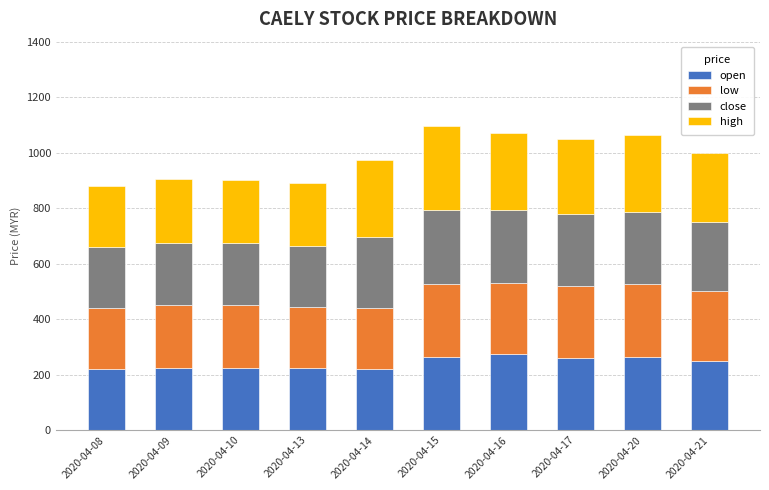

What is the total value across all series at 2020-04-16?

1070